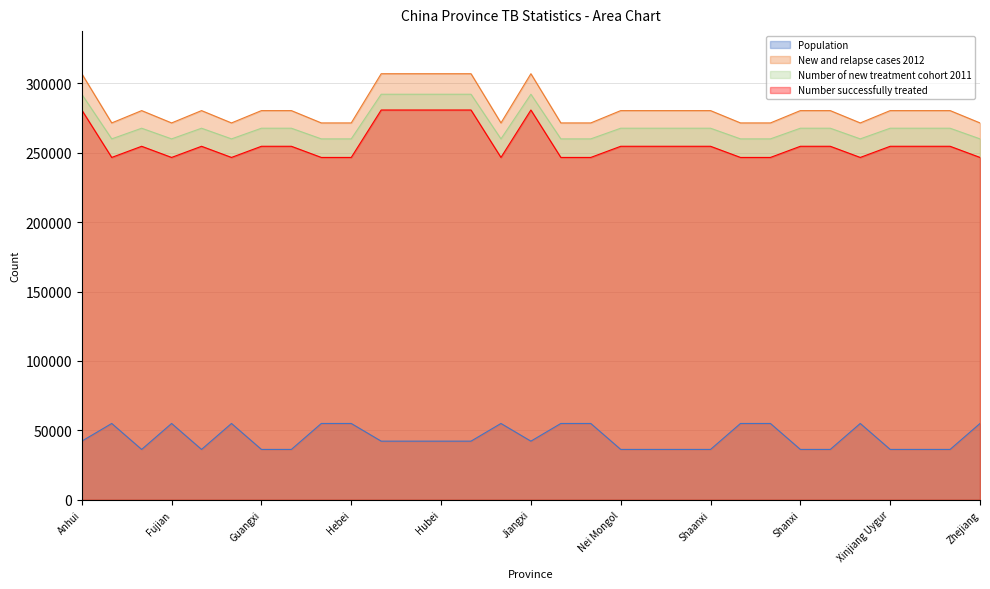

Is it true that New and relapse cases 2012 equals 411398 at Guizhou?

False